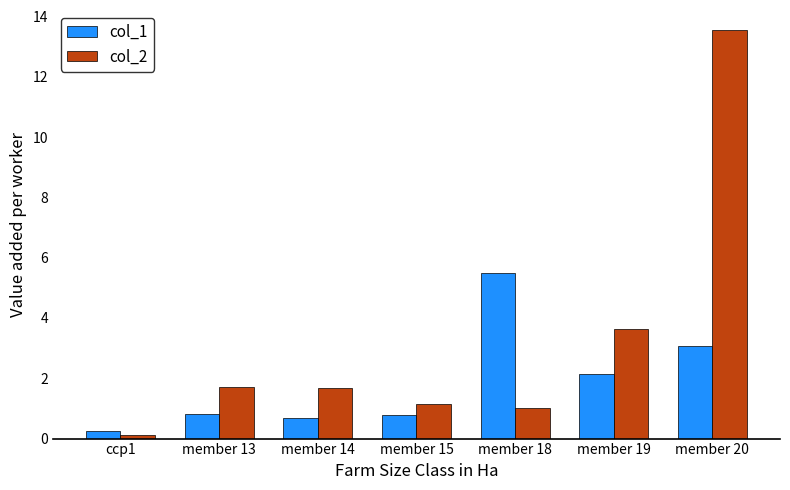

How many groups of bars are there?

7